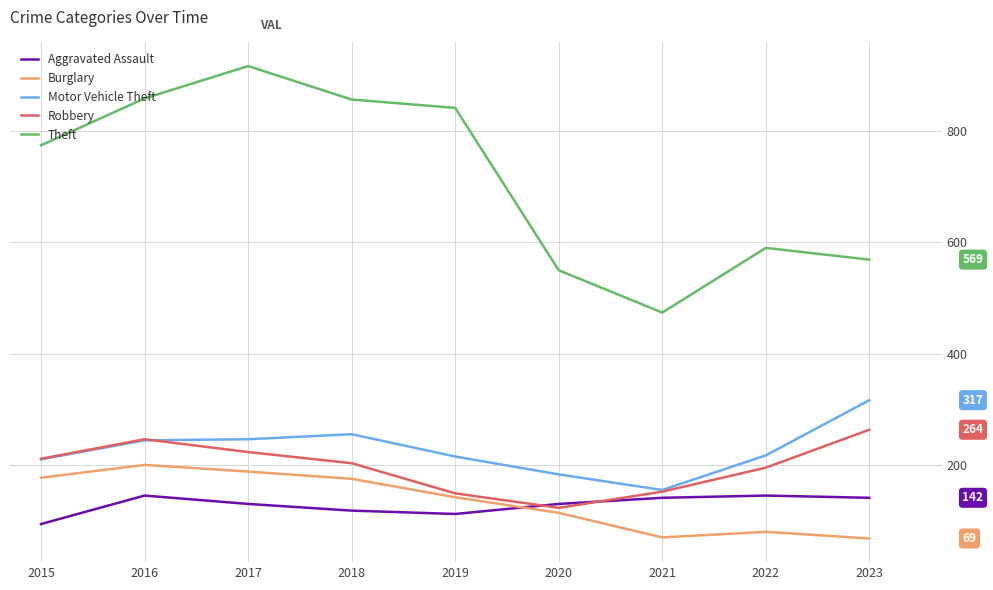

What is the spread (max minus min) of values at 2016?

712